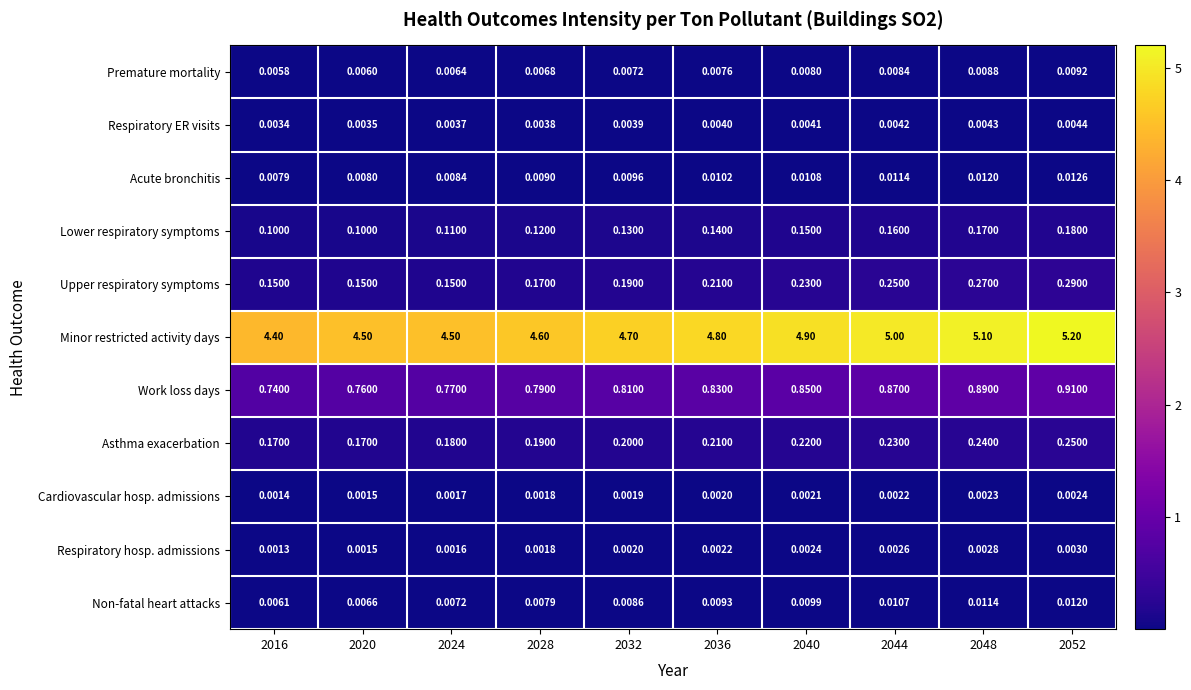

List the series in order of their peak value, highest first.

Minor restricted activity days, Work loss days, Upper respiratory symptoms, Asthma exacerbation, Lower respiratory symptoms, Acute bronchitis, Non-fatal heart attacks, Premature mortality, Respiratory ER visits, Respiratory hosp. admissions, Cardiovascular hosp. admissions